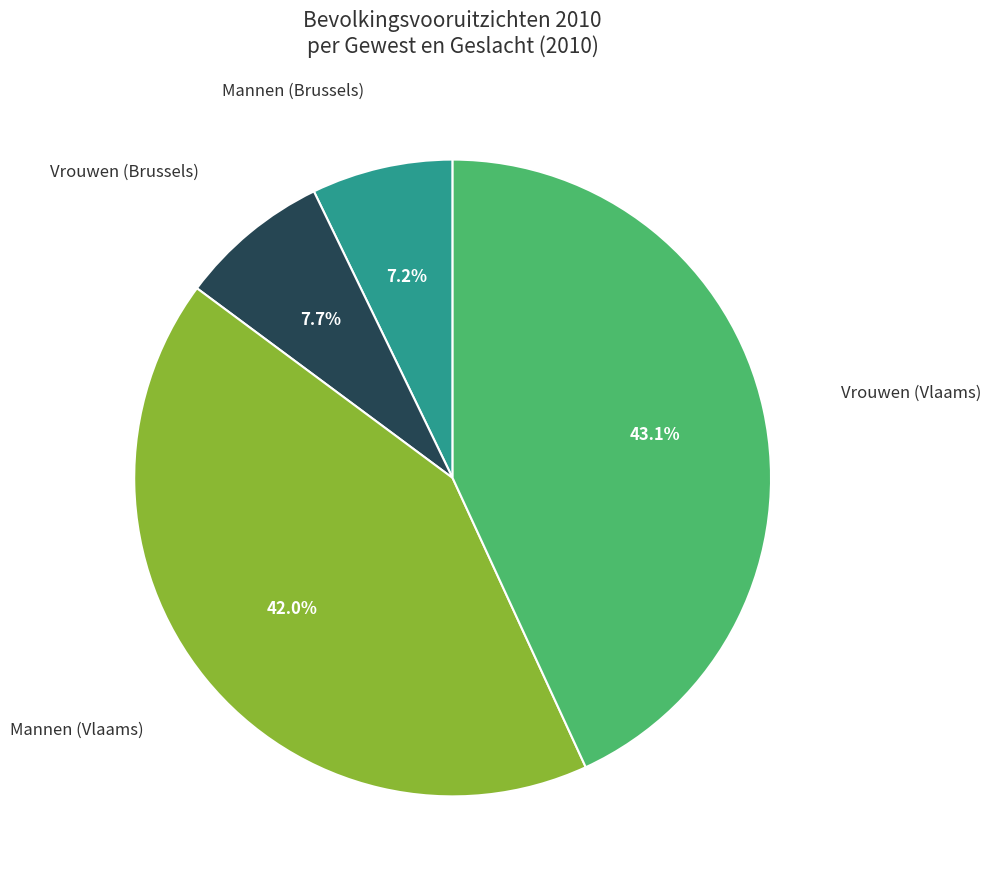

Is there a majority slice in this chart?

No